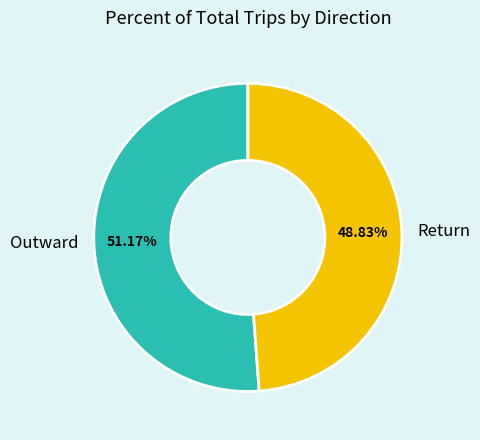

Rank the categories by value from highest to lowest.

Outward, Return